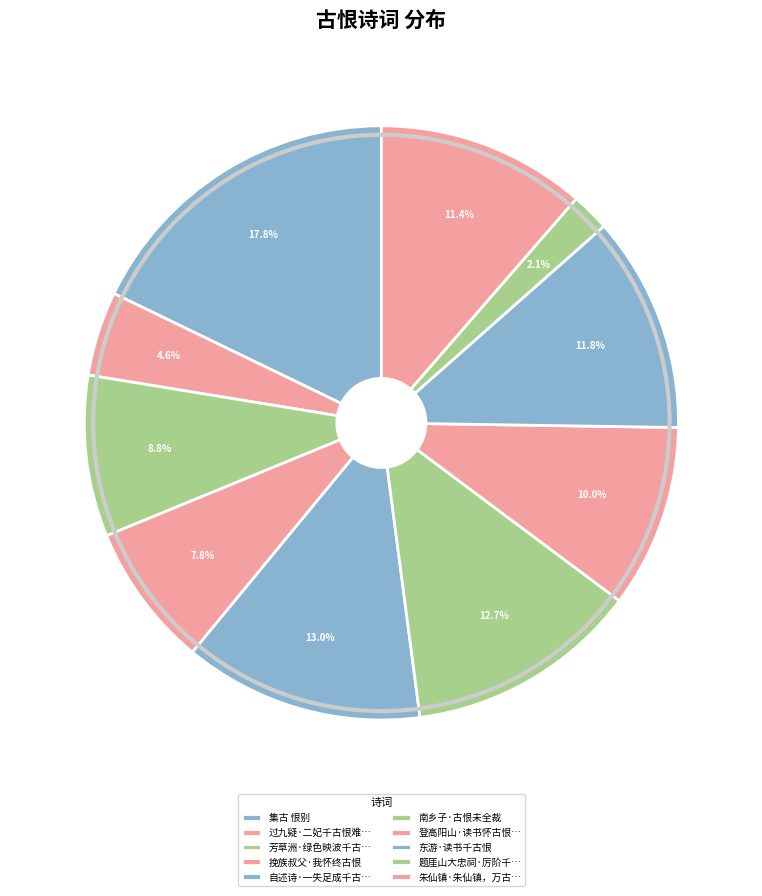

How many slices are in this pie chart?

10